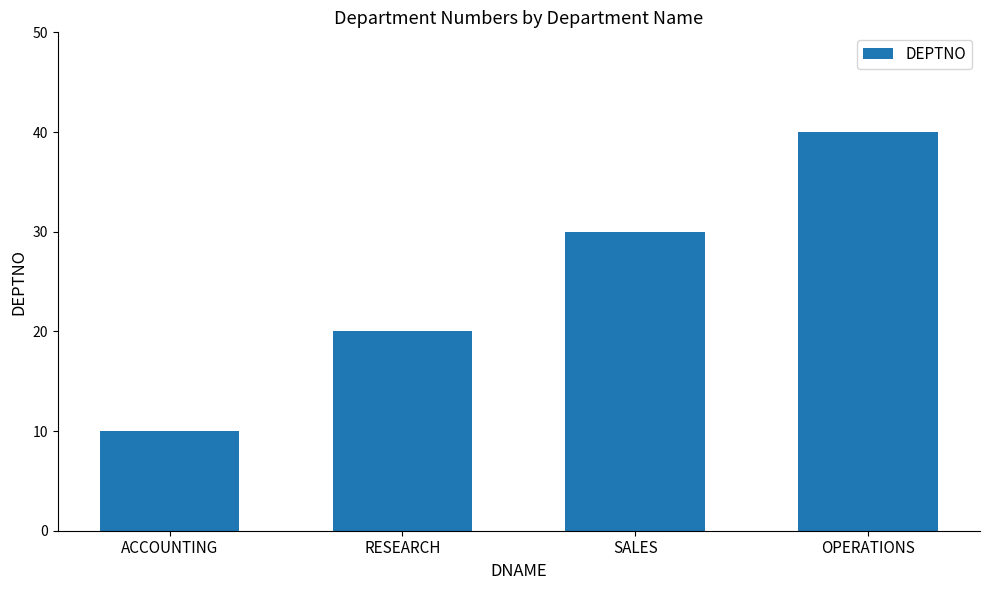

Where is the data nearest to the value 25?

RESEARCH